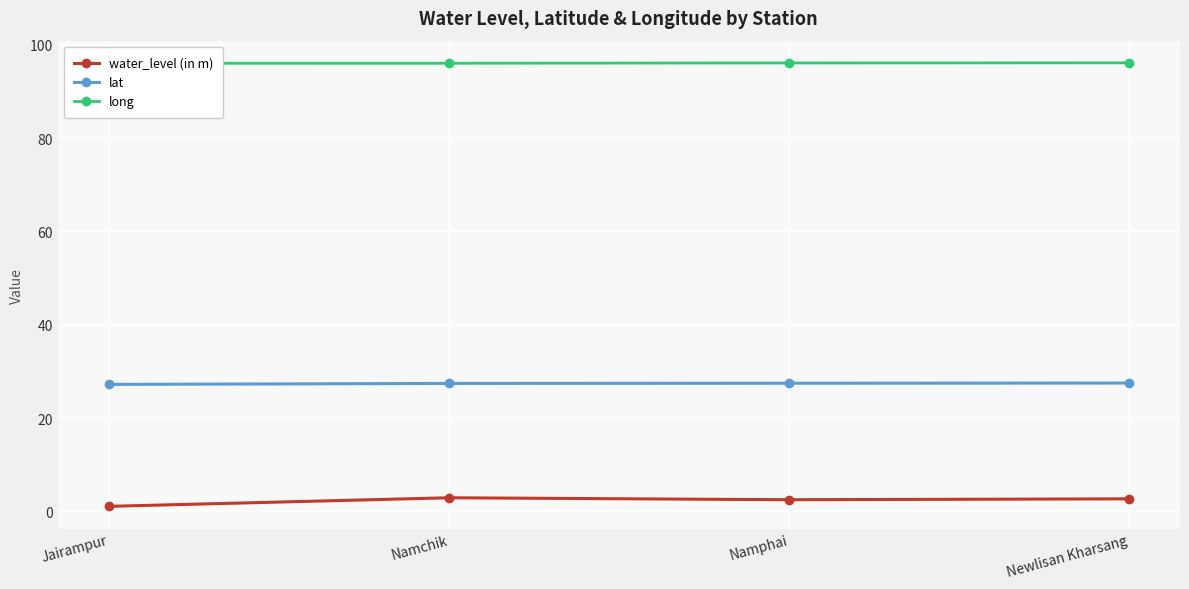

What is the approximate value of water_level (in m) at Namchik?

2.9